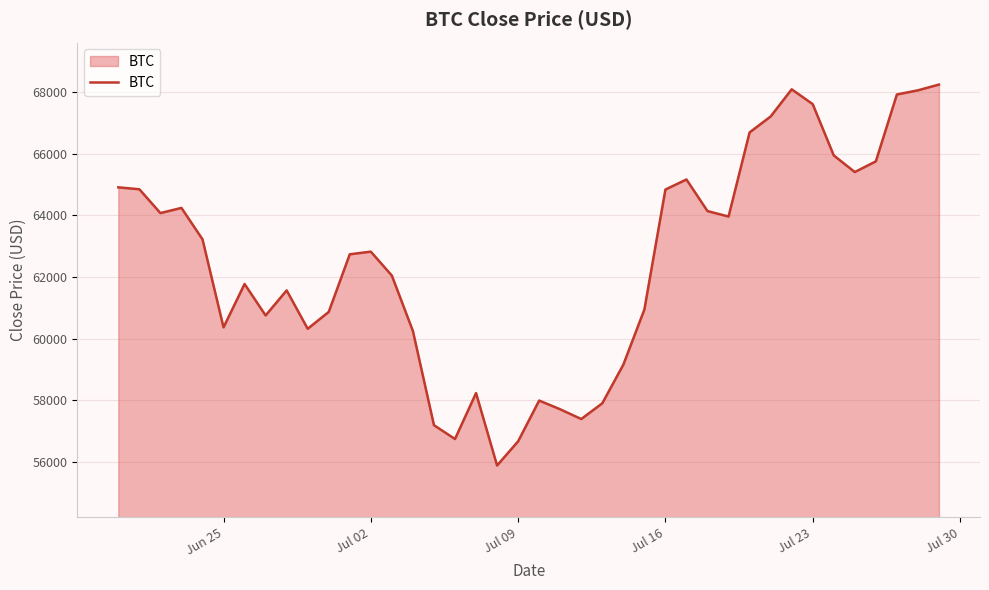

What is the difference between the maximum and minimum values?

12361.9